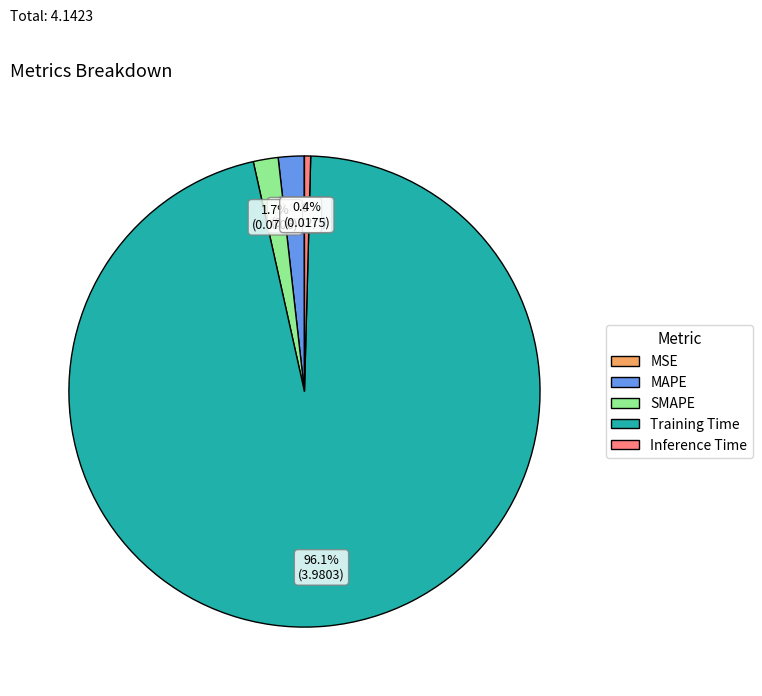

True or false: MAPE accounts for 2% of the total.

True